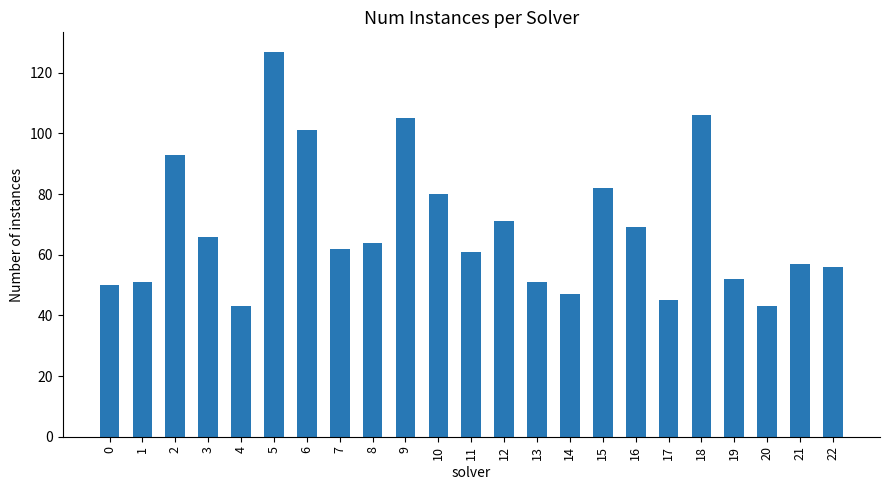

What is the change in value from 7 to 13?

-11